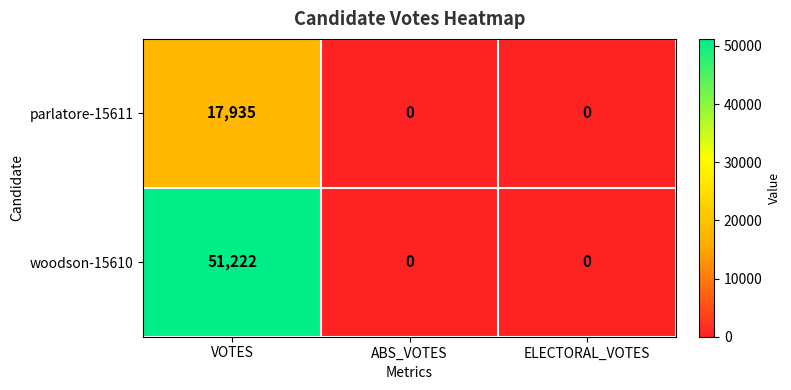

Reading left to right, transcribe all the data shown in this chart.

parlatore-15611: 17935	0	0
woodson-15610: 51222	0	0